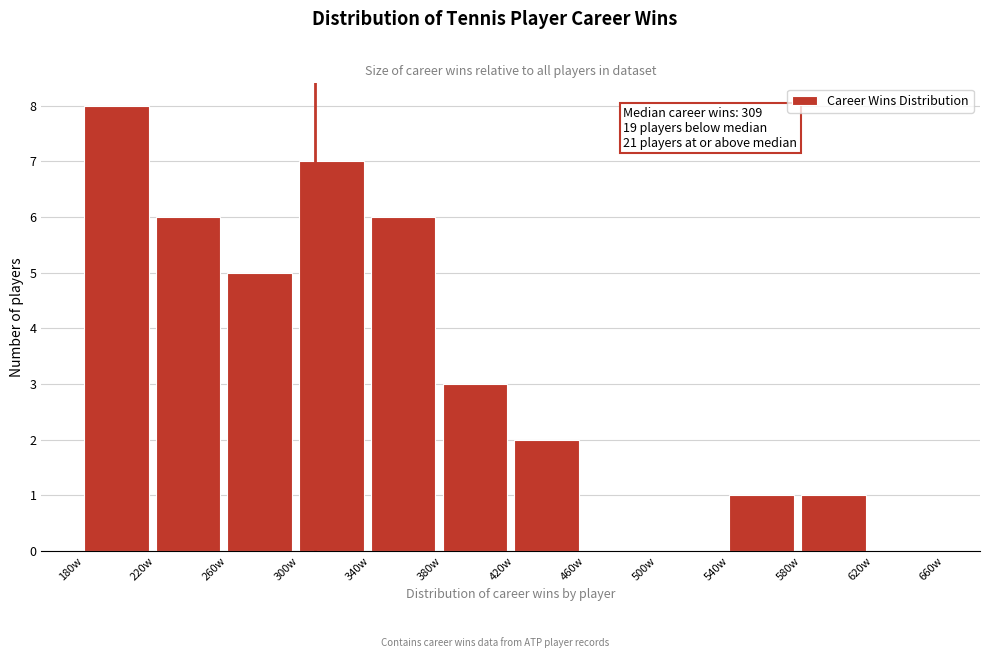

Which range on the x-axis has the tallest bar?

180 to 220